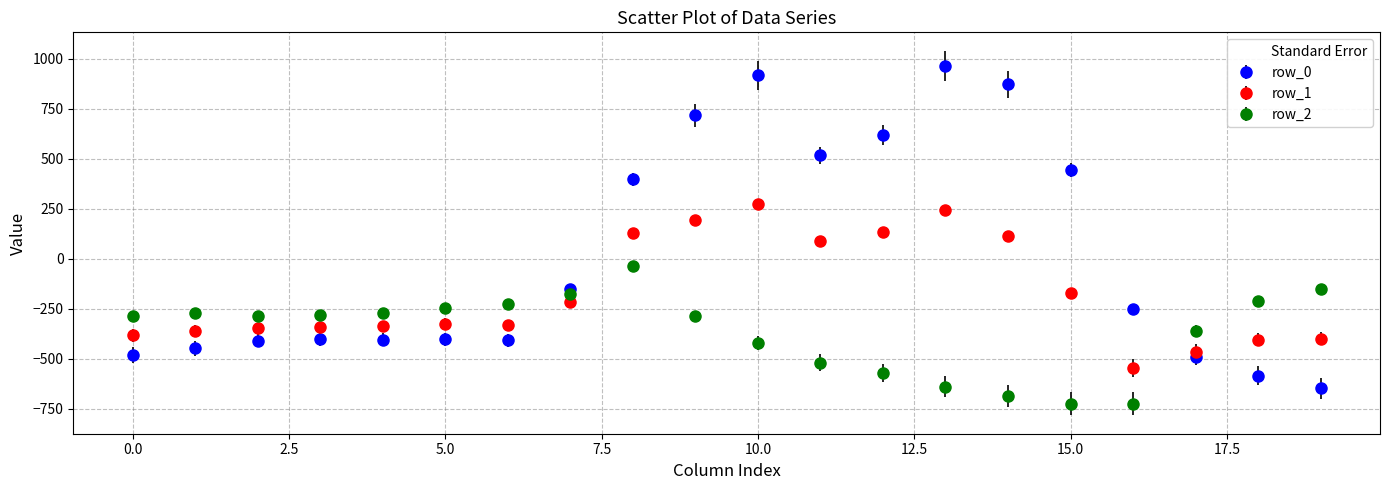

Which series has the largest total across all categories?

row_0